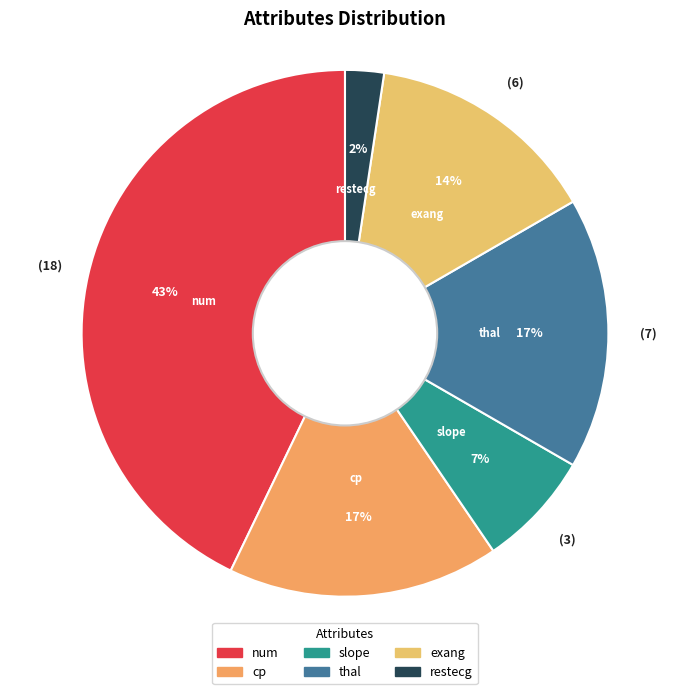

Approximately how many times larger is the value at cp compared to exang?

1.2